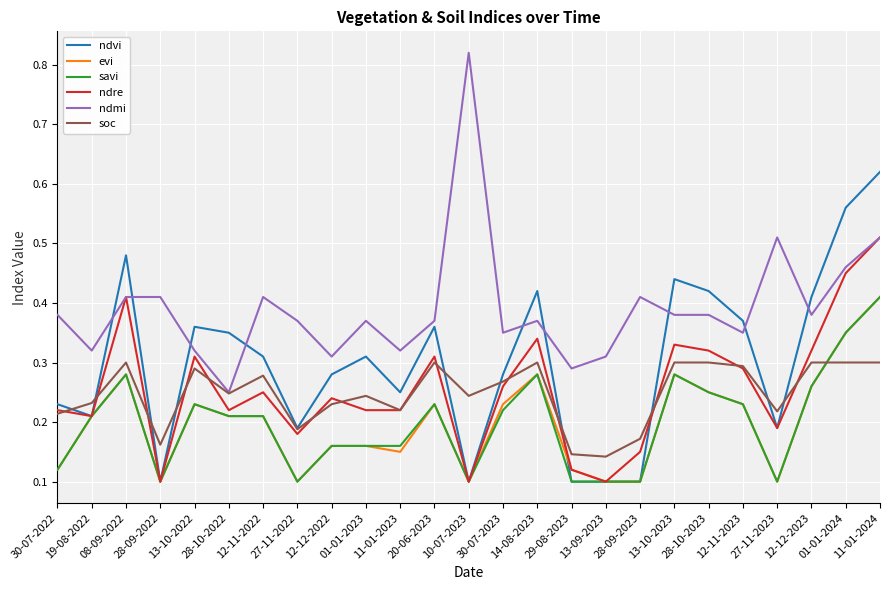

At which category does the chart reach its peak across all series?

10-07-2023